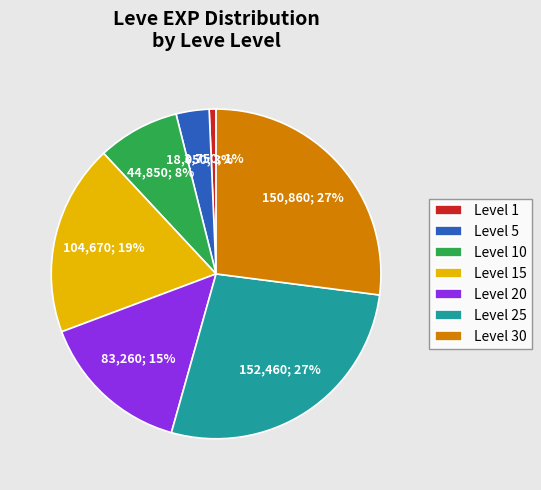

Is the sum of Level 25 and Level 1 greater than half?

No